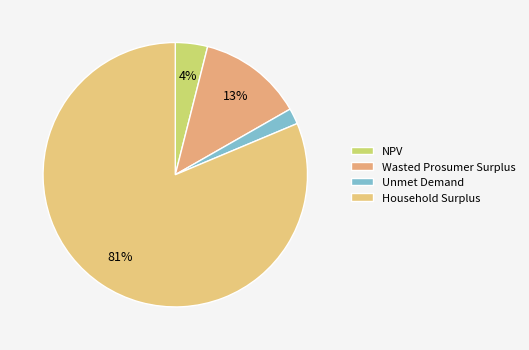

Is Household Surplus the majority of the pie?

Yes